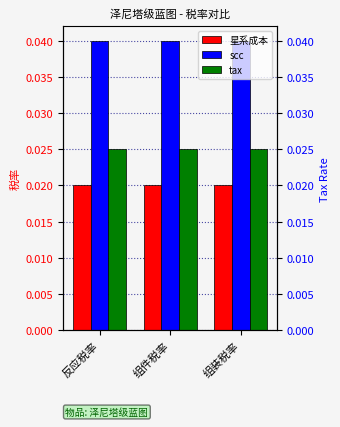

True or false: scc has a value of 0.0 at 组件税率.

True